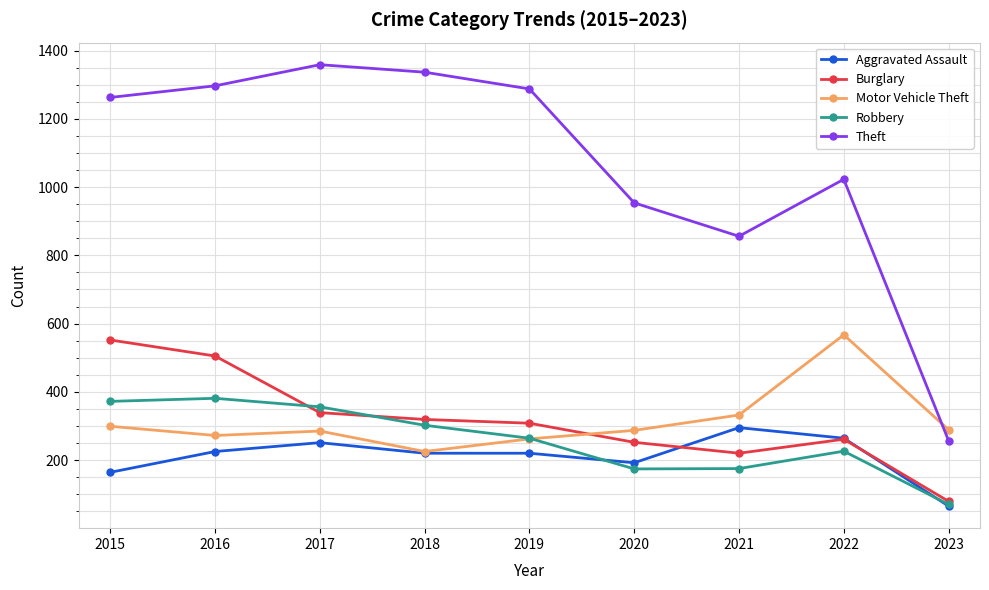

Is this an area chart (filled region under the line)?

No